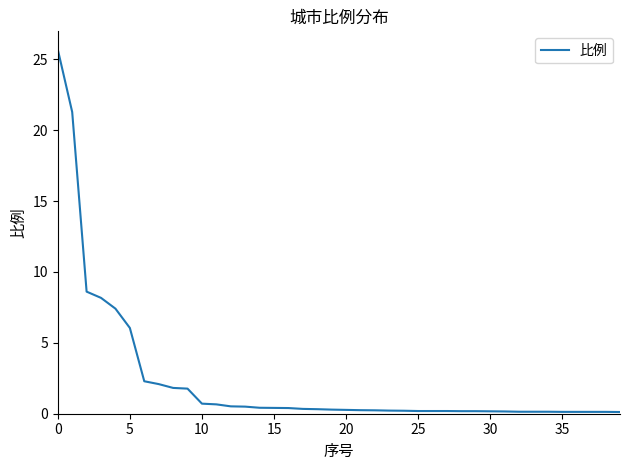

What is the greatest value displayed?

25.7